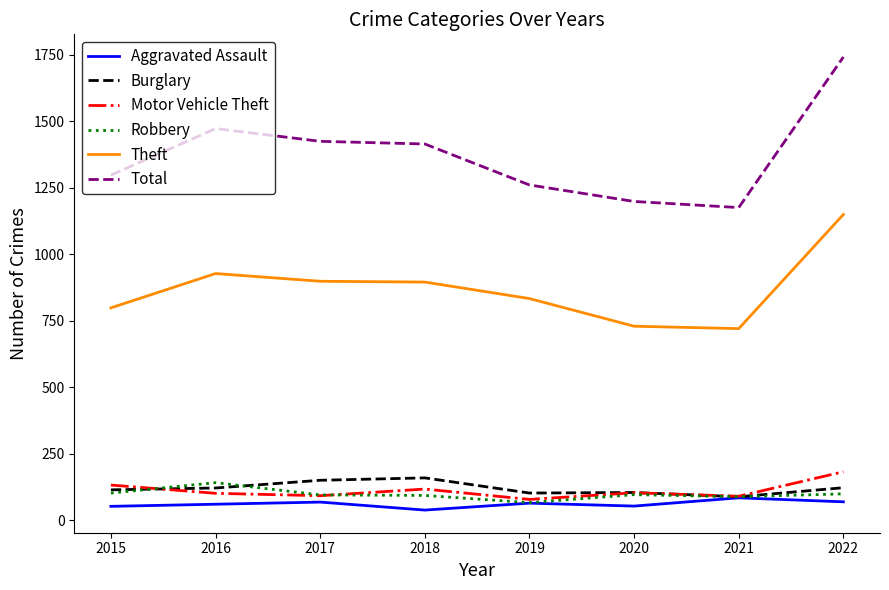

What is the approximate value of Aggravated Assault at 2018?

38